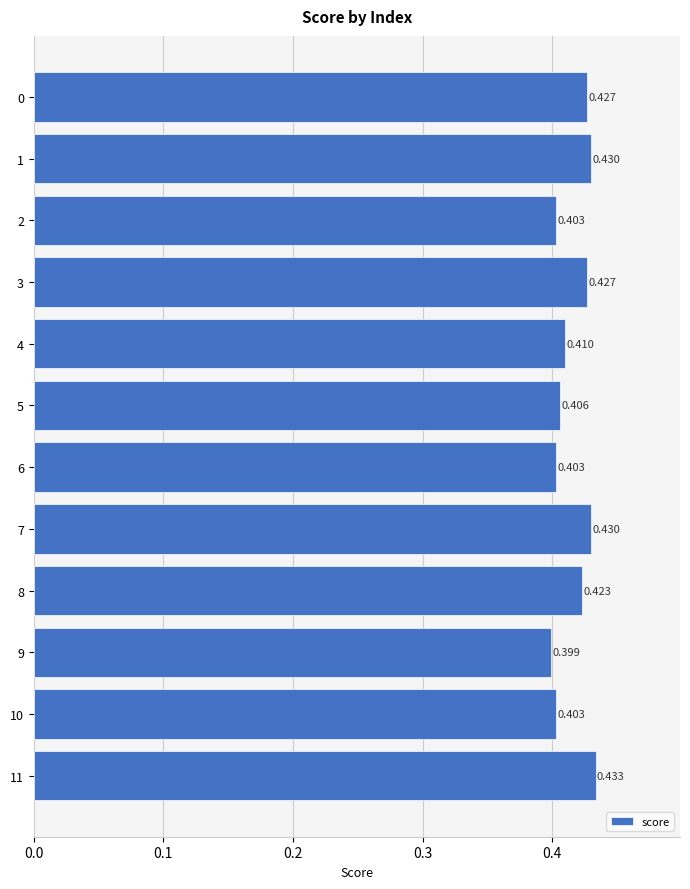

The value at 7 is 0.8. True or false?

False